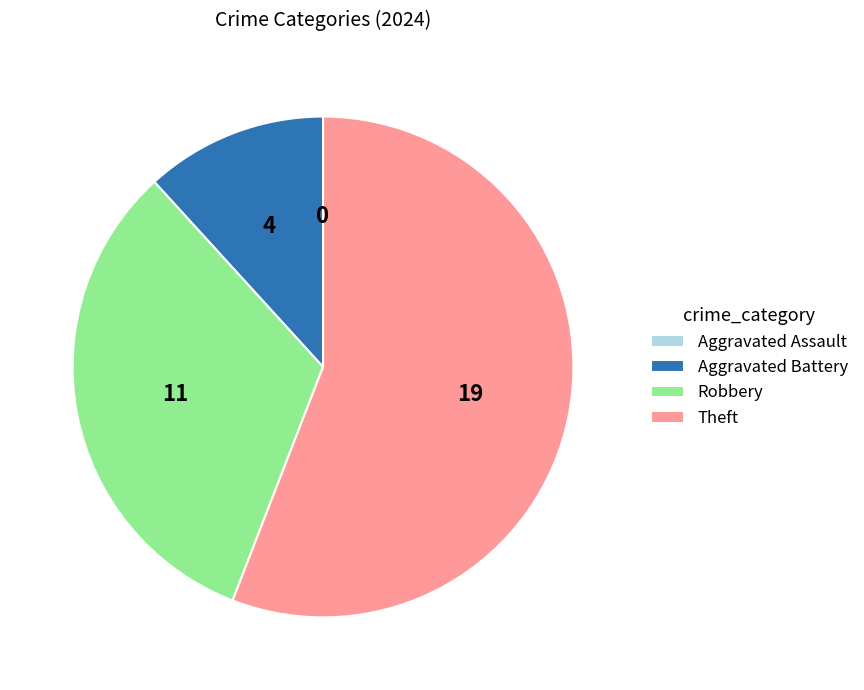

Which slice represents more than half of the pie?

Theft